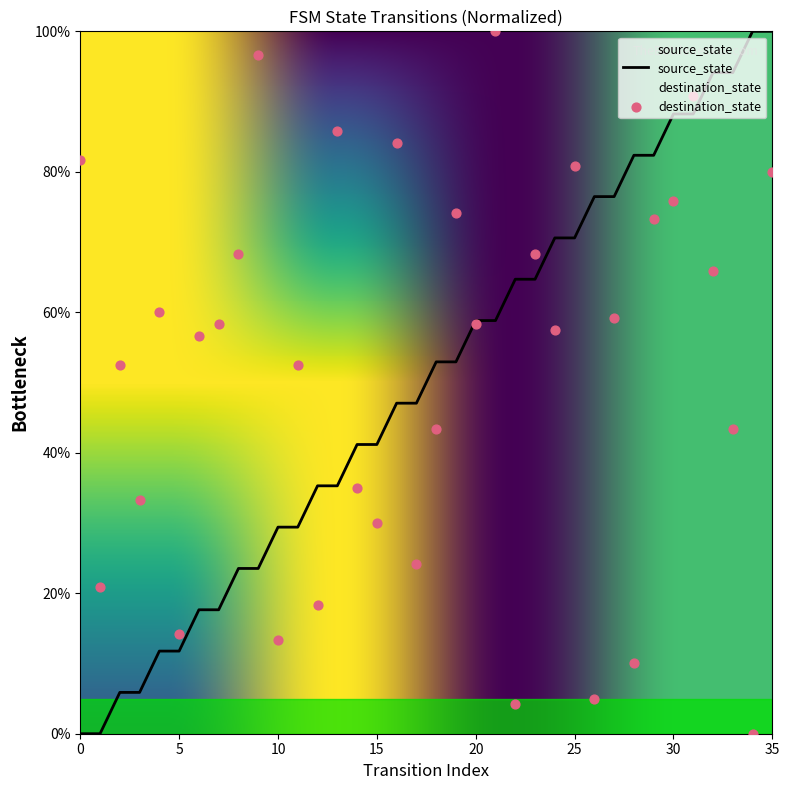

At how many categories does at least one series exceed 78?

14